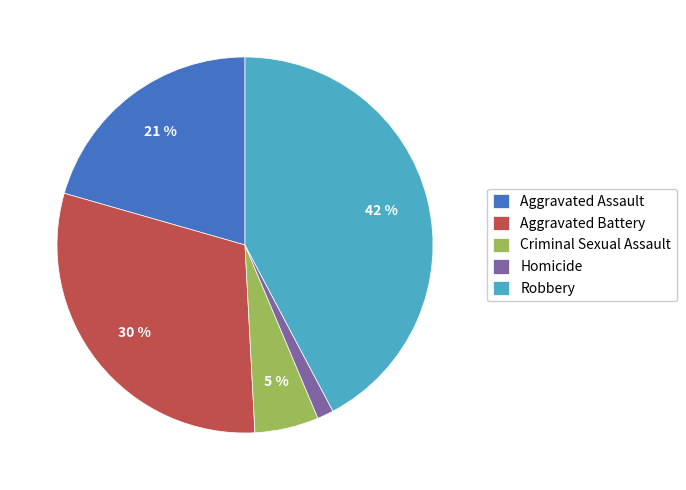

Is Criminal Sexual Assault the majority of the pie?

No